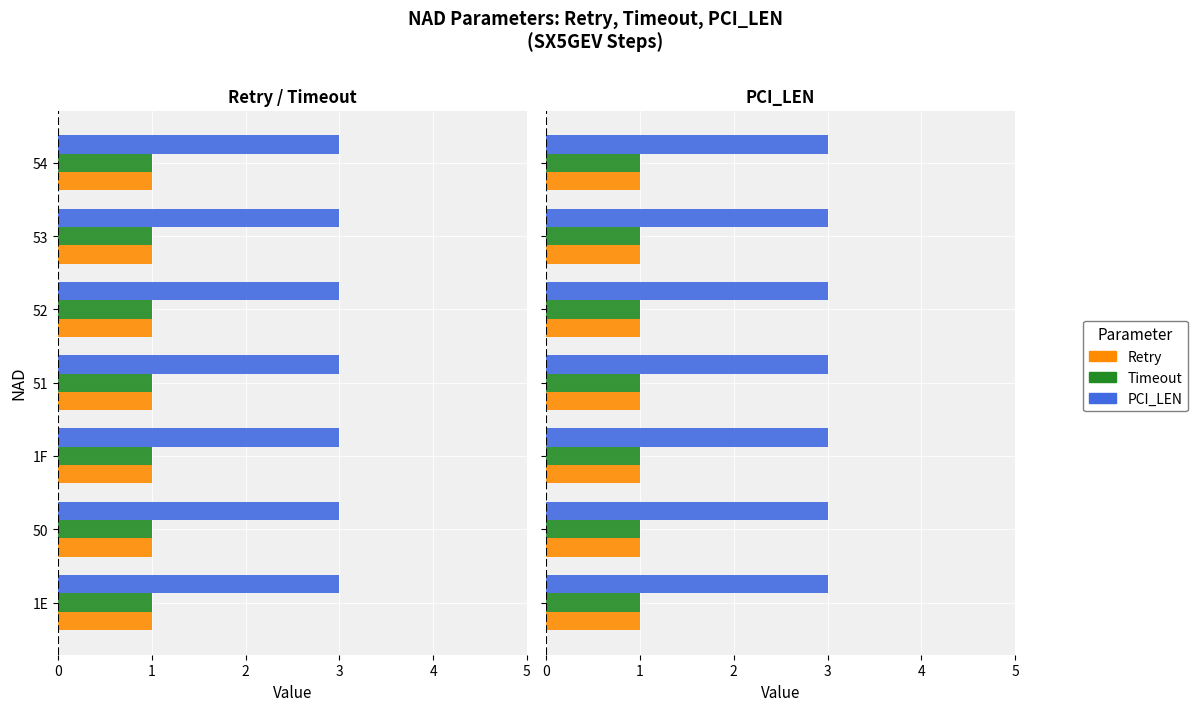

How many data points does each series have?

7